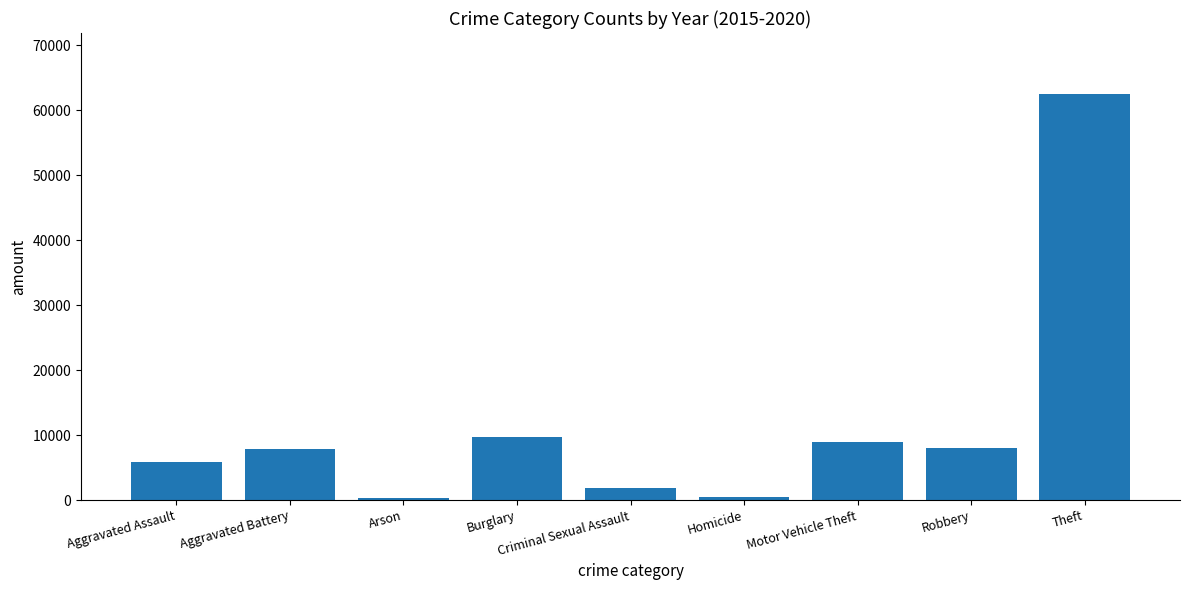

Approximately how many times larger is the value at Robbery compared to Burglary?

0.8